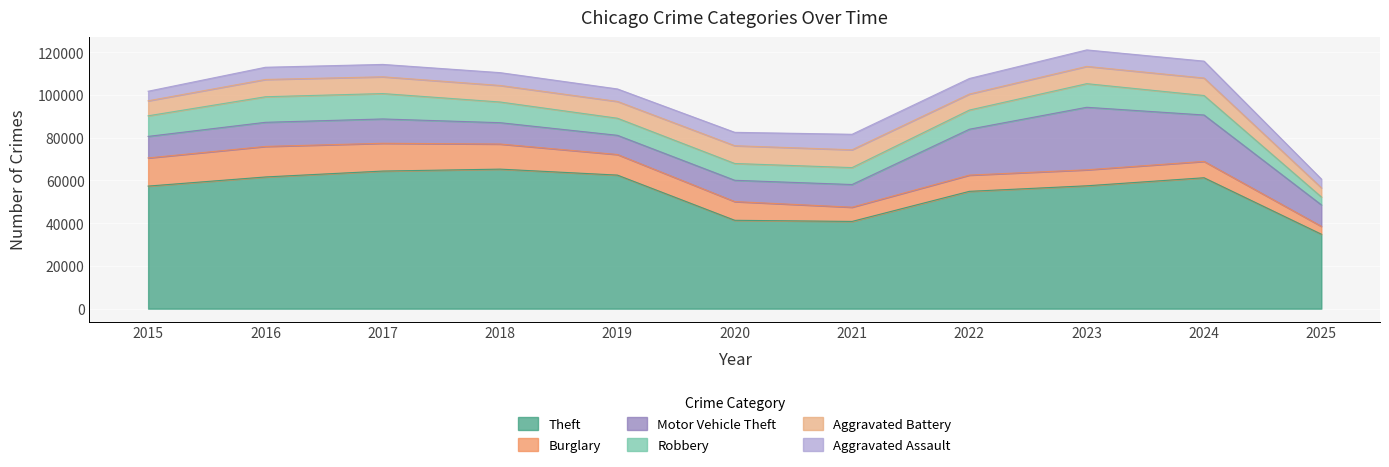

At how many categories does at least one series exceed 24658?

11